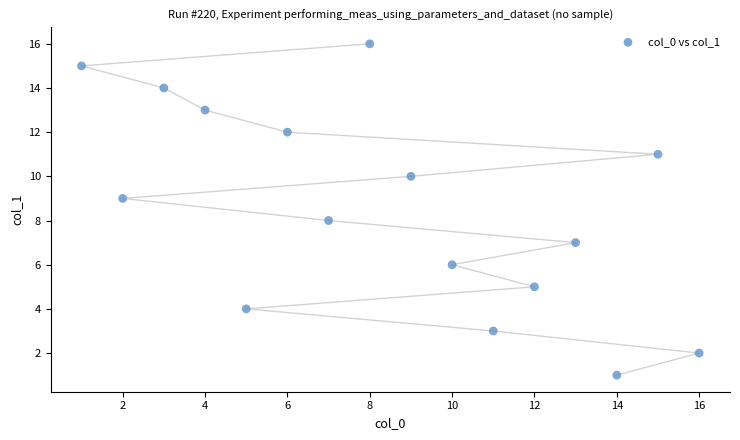

What is the range of X values (max minus min)?

15